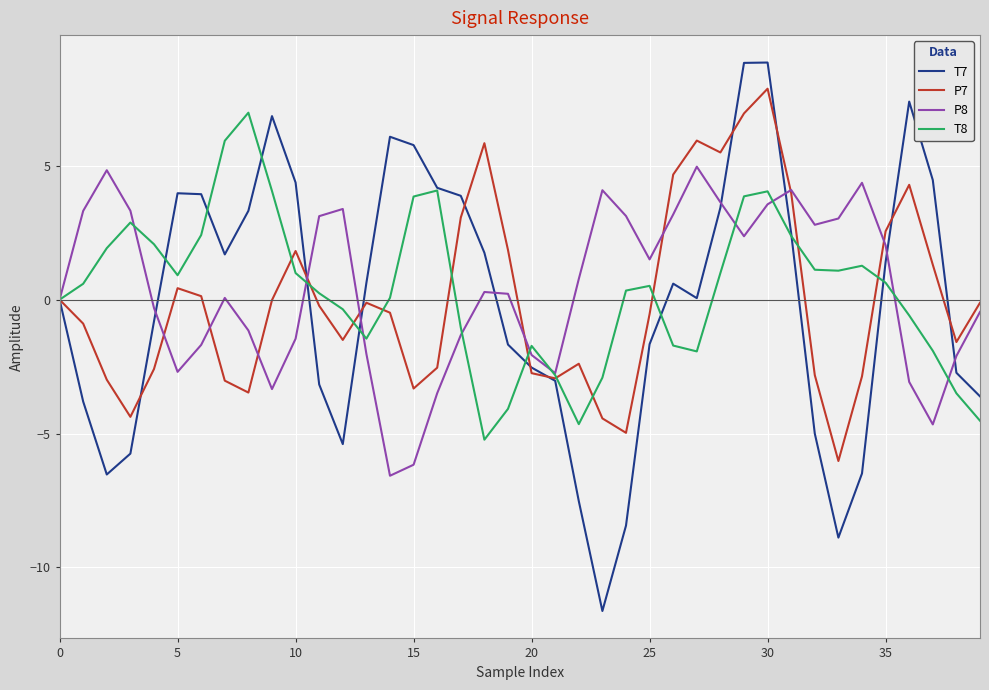

After their last crossing, which series has the higher values: T8 or P8?

P8